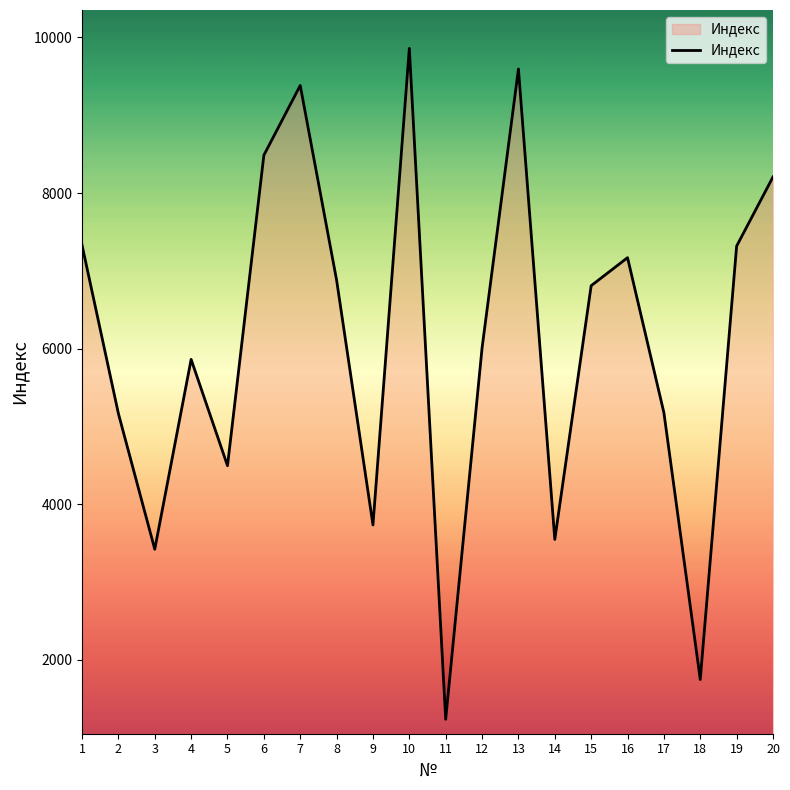

What value does the data have at 17?

5178